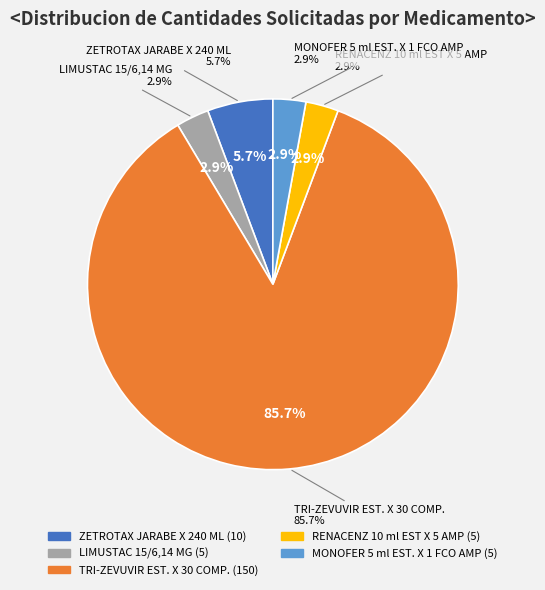

Is the sum of RENACENZ 10 ml EST X 5 AMP and MONOFER 5 ml EST. X 1 FCO AMP greater than half?

No